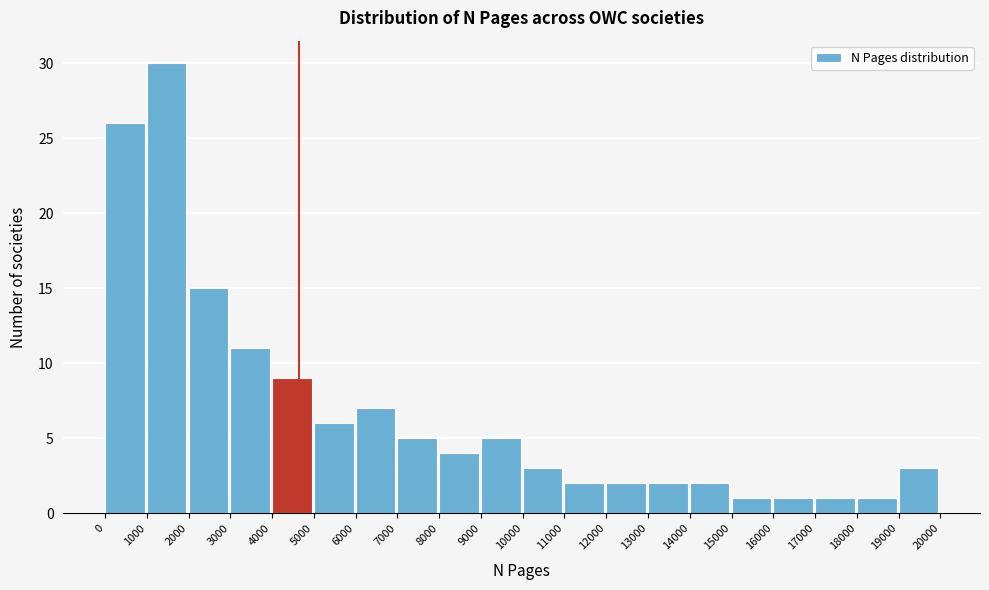

How tall is the bar that spans 10000 to 11000 on the x-axis? The values are not printed on the chart, so give them approximately, as read against the axis.

3